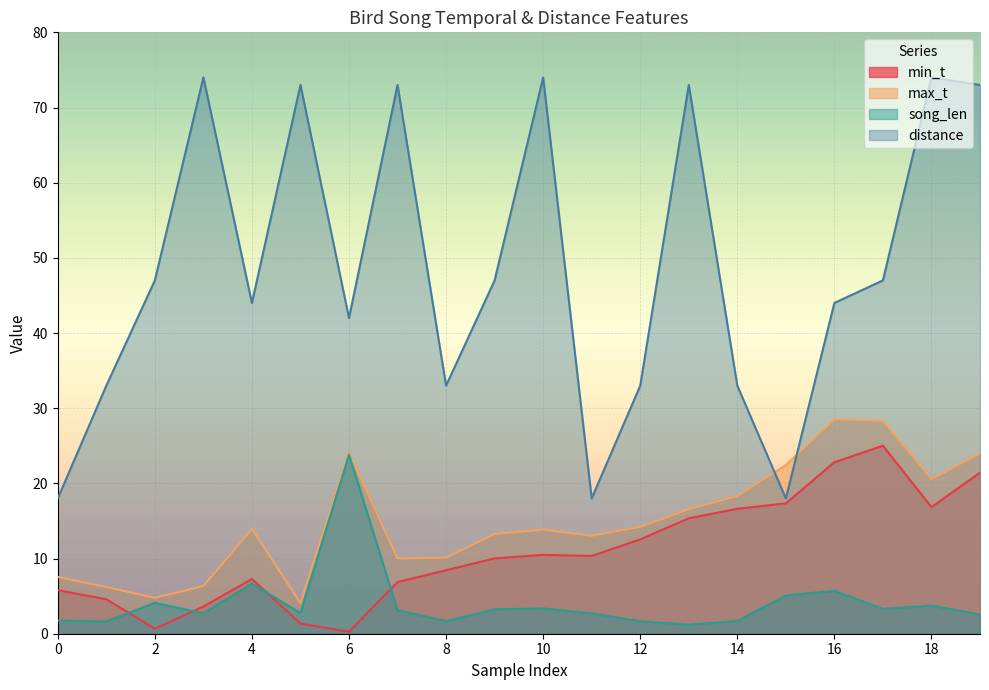

Rank the series by their maximum value, from lowest to highest.

song_len, min_t, max_t, distance